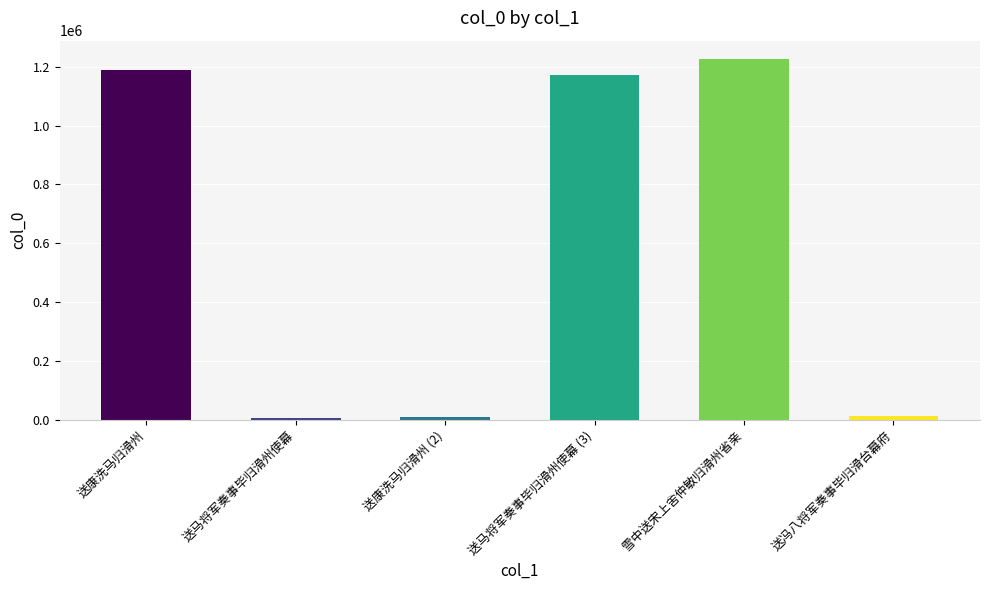

What is the difference between the values at 送康洗马归滑州 and 送马将军奏事毕归滑州使幕?

1183480